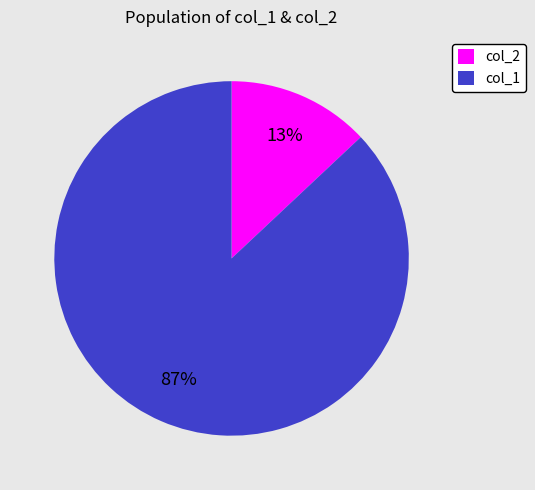

The col_1 slice represents 95% of the pie. True or false?

False